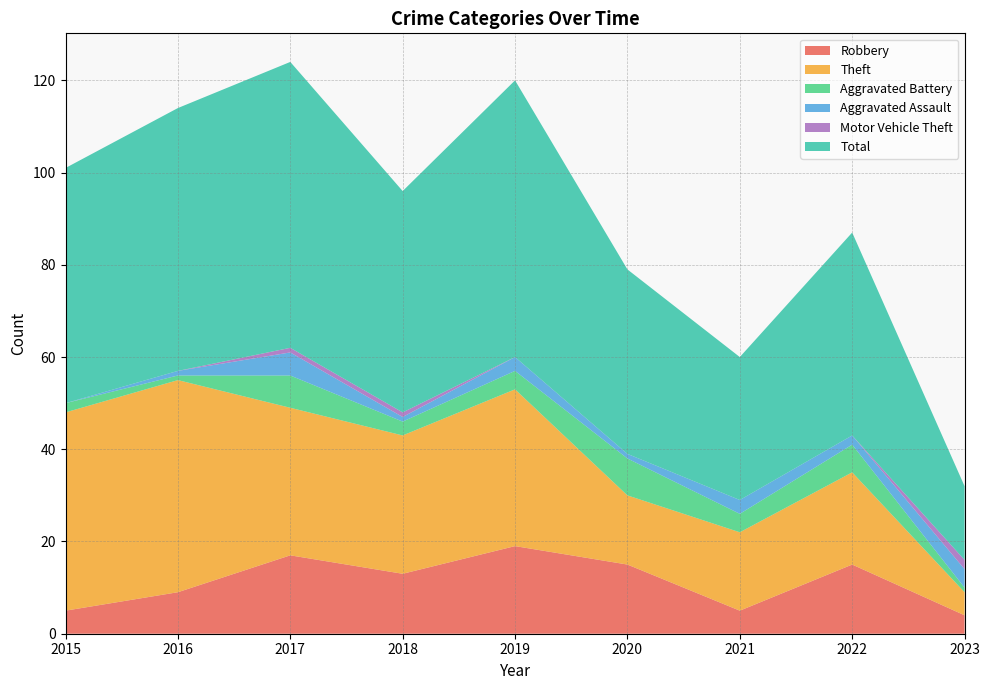

Reading left to right, what are all the values shown in this chart?

Robbery: 2015=5	2016=9	2017=17	2018=13	2019=19	2020=15	2021=5	2022=15	2023=4
Theft: 2015=43	2016=46	2017=32	2018=30	2019=34	2020=15	2021=17	2022=20	2023=5
Aggravated Battery: 2015=2	2016=1	2017=7	2018=3	2019=4	2020=8	2021=4	2022=6	2023=1
Aggravated Assault: 2015=0	2016=1	2017=5	2018=1	2019=3	2020=1	2021=3	2022=2	2023=4
Motor Vehicle Theft: 2015=0	2016=0	2017=1	2018=1	2019=0	2020=0	2021=0	2022=0	2023=2
Total: 2015=51	2016=57	2017=62	2018=48	2019=60	2020=40	2021=31	2022=44	2023=16